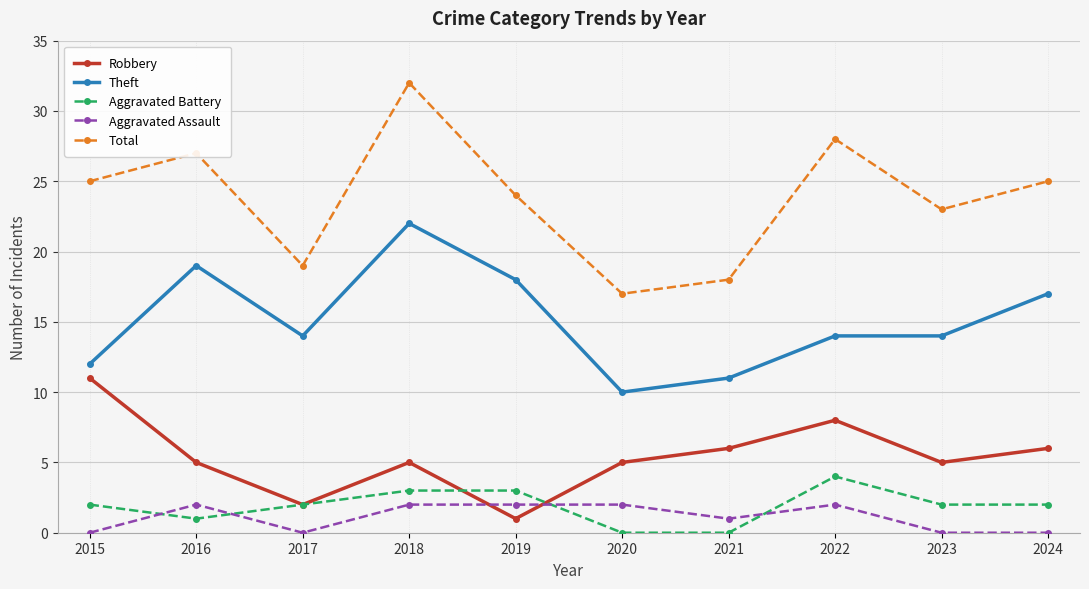

Count the number of data series in this chart.

5